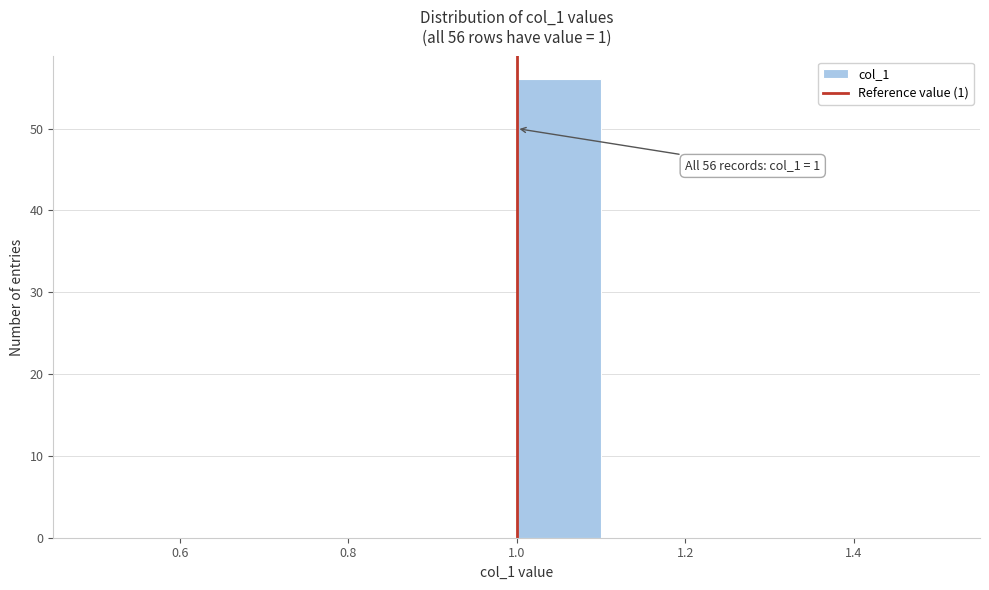

Over which range of the x-axis is the bar tallest?

1.0 to 1.1